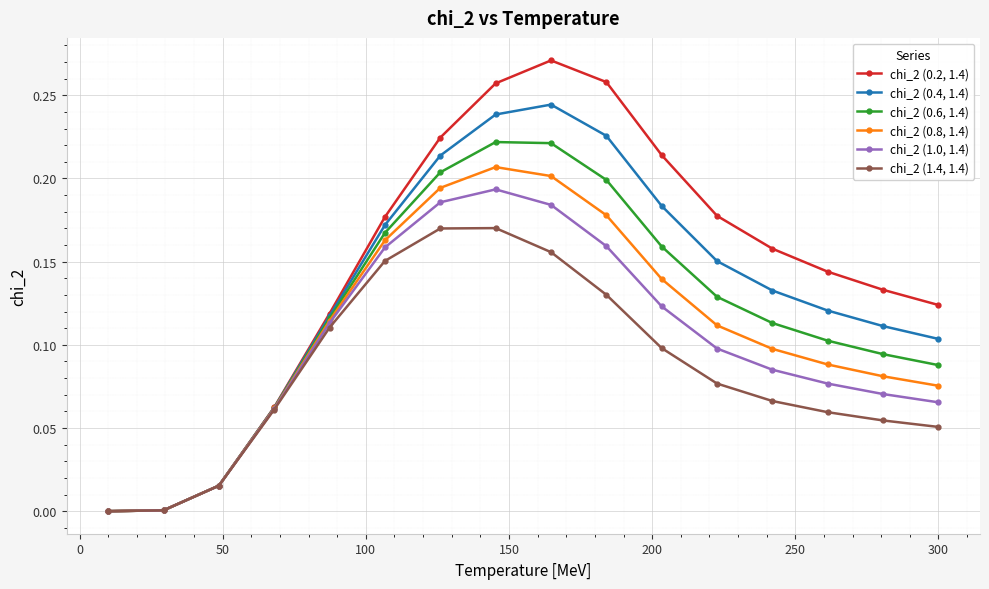

Which series has the widest spread of values?

chi_2 (0.2, 1.4)